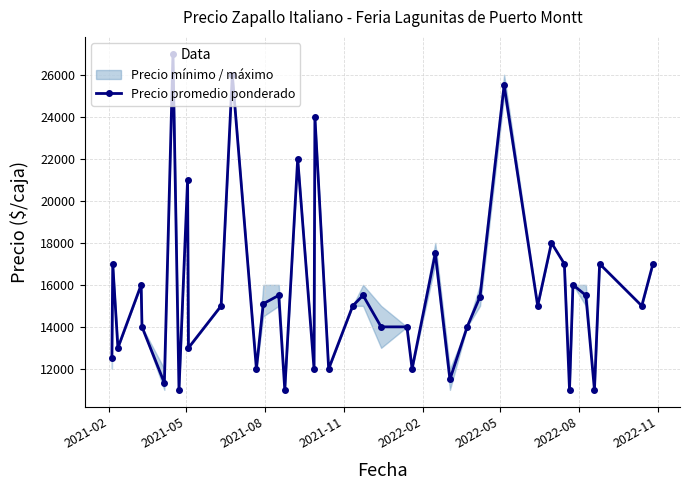

True or false: Precio promedio ponderado has more than 2 interior local peaks.

True